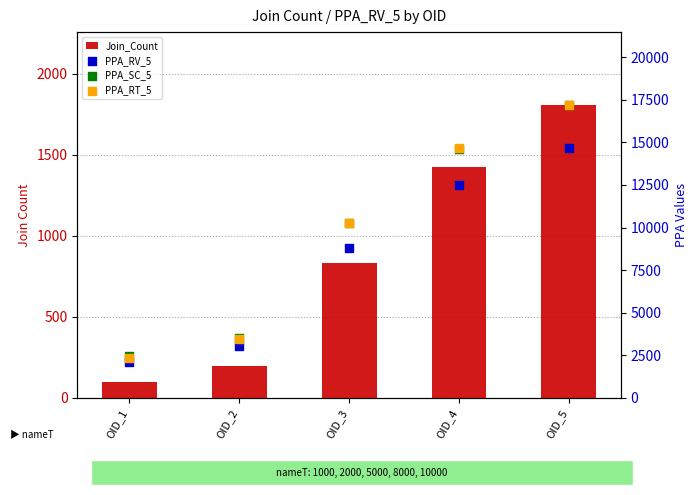

Is the value of PPA_SC_5 at OID_1 greater than the value of PPA_RV_5 at OID_4?

No